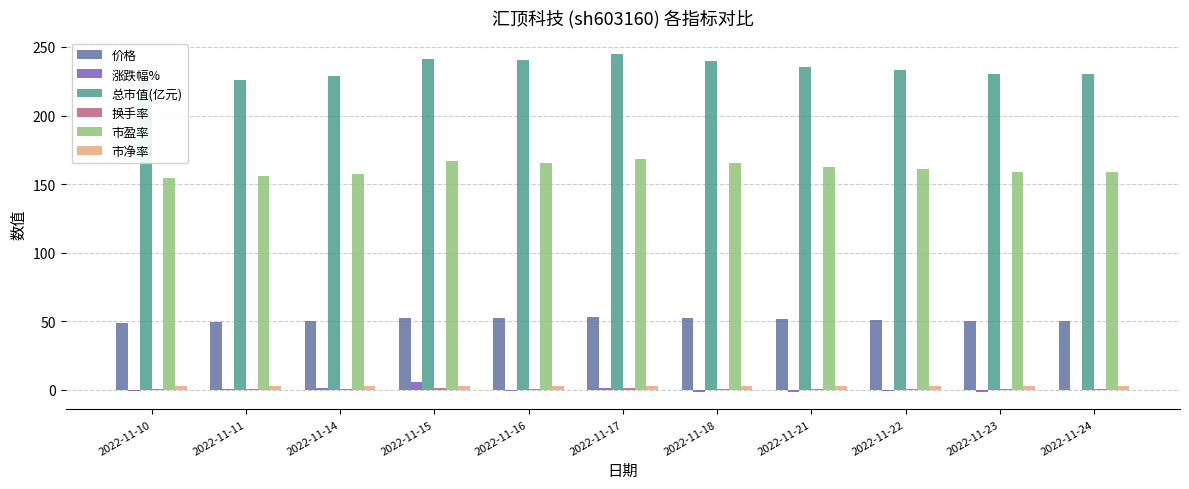

Does the chart contain stacked bars?

No